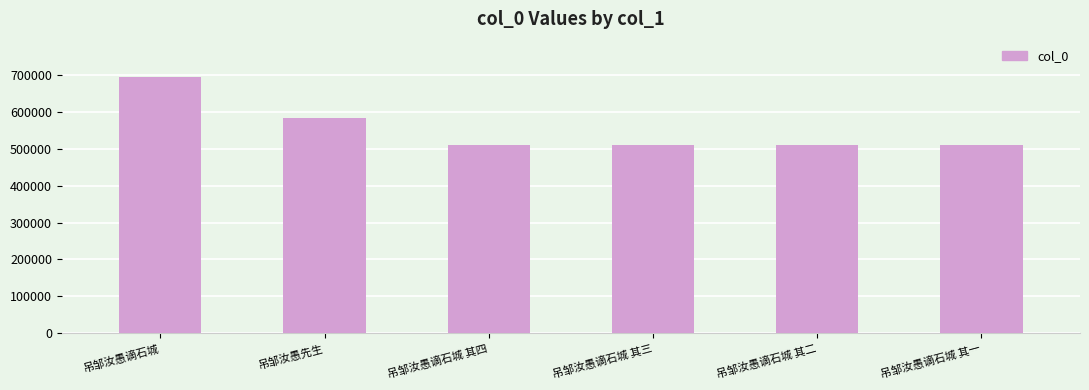

What is the difference between the maximum and minimum values?

183084